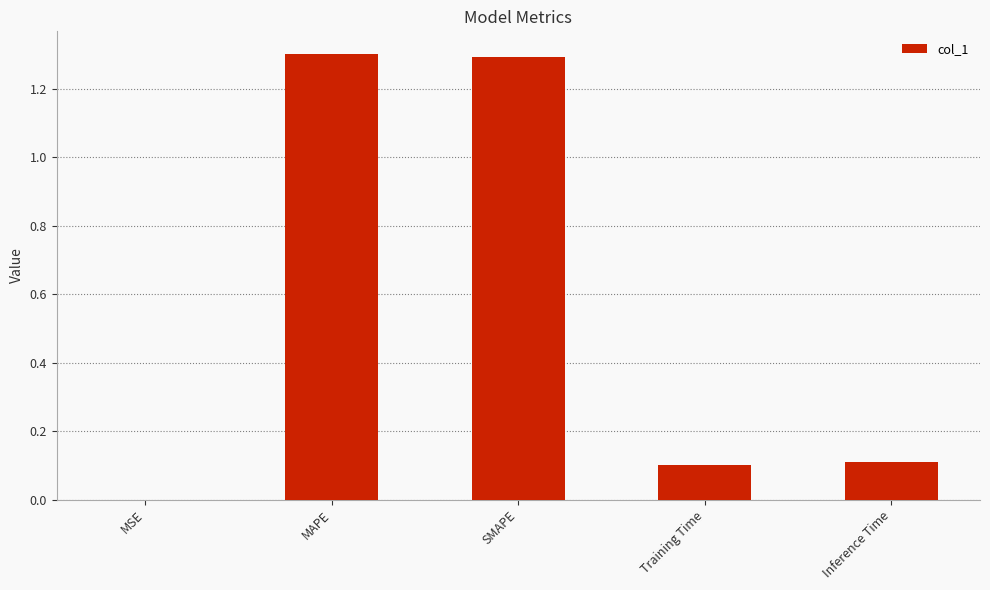

The value at MAPE is 1.3. True or false?

True